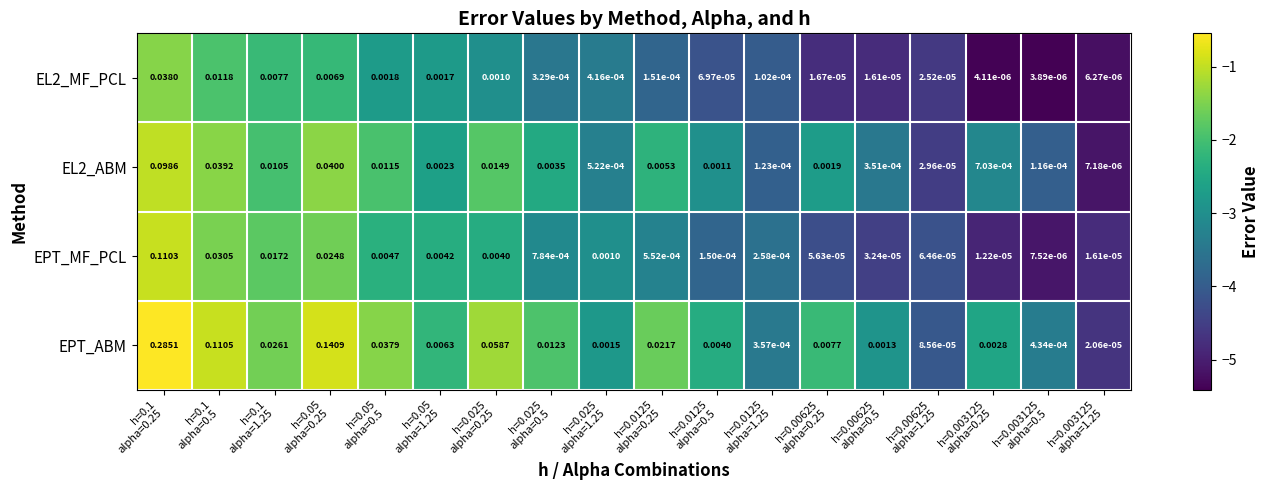

Count the number of data series in this chart.

4